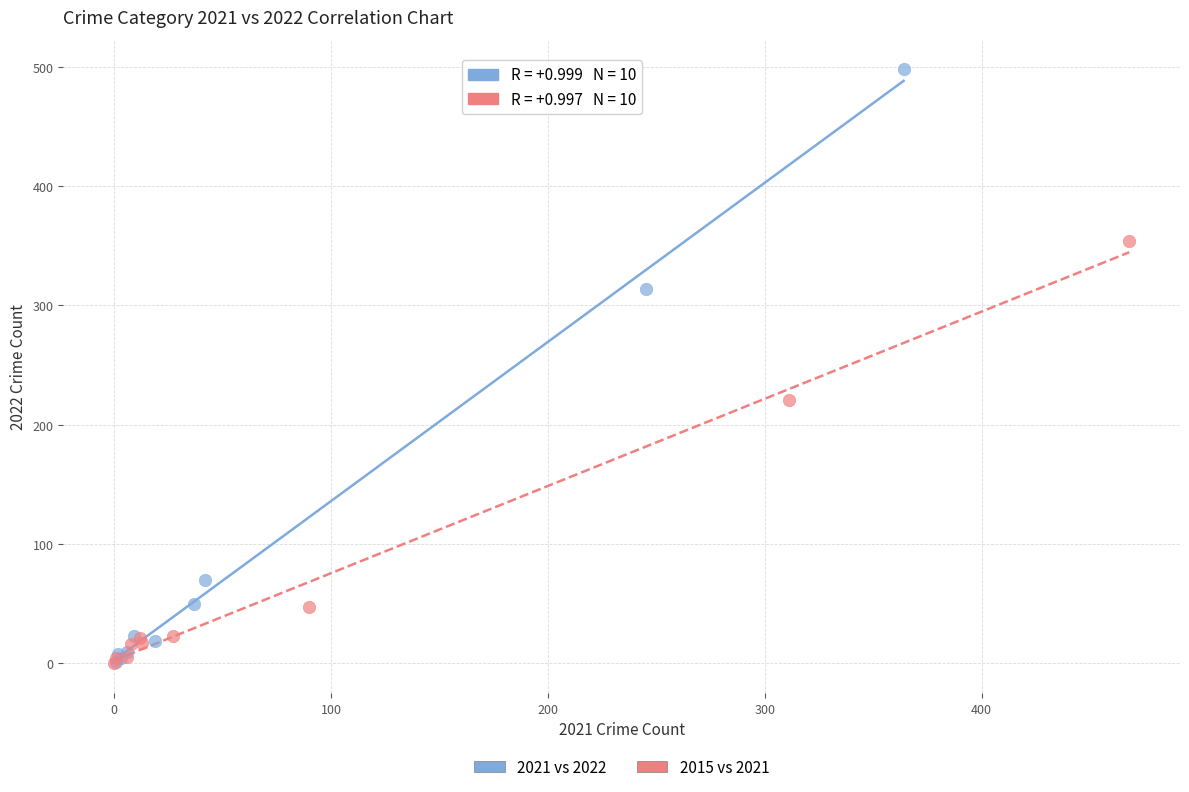

Which series has the widest spread of Y values?

2021 vs 2022